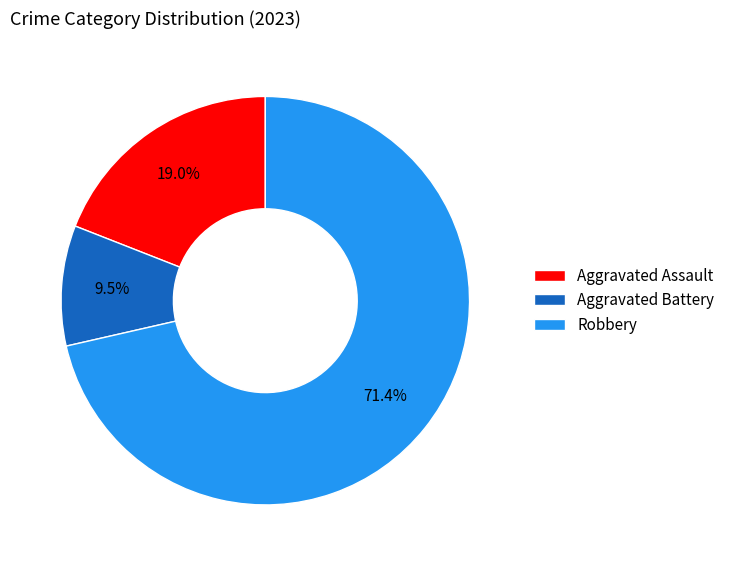

What is the largest slice in the pie chart?

Robbery